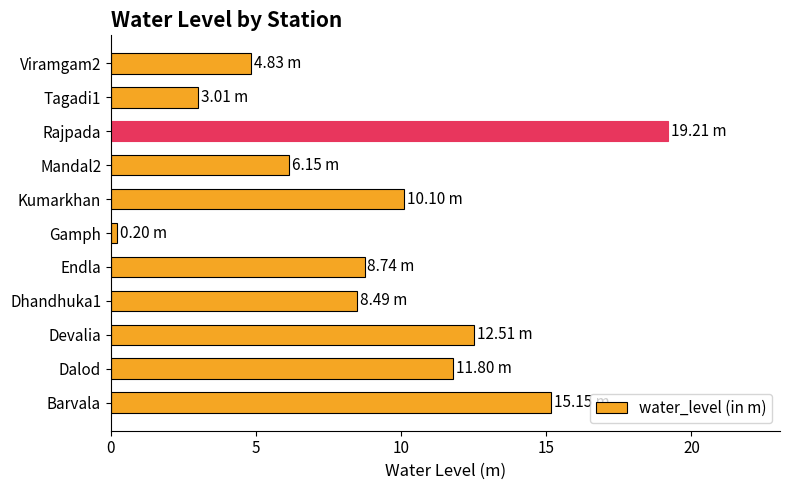

Which category has the highest value across all series?

Rajpada